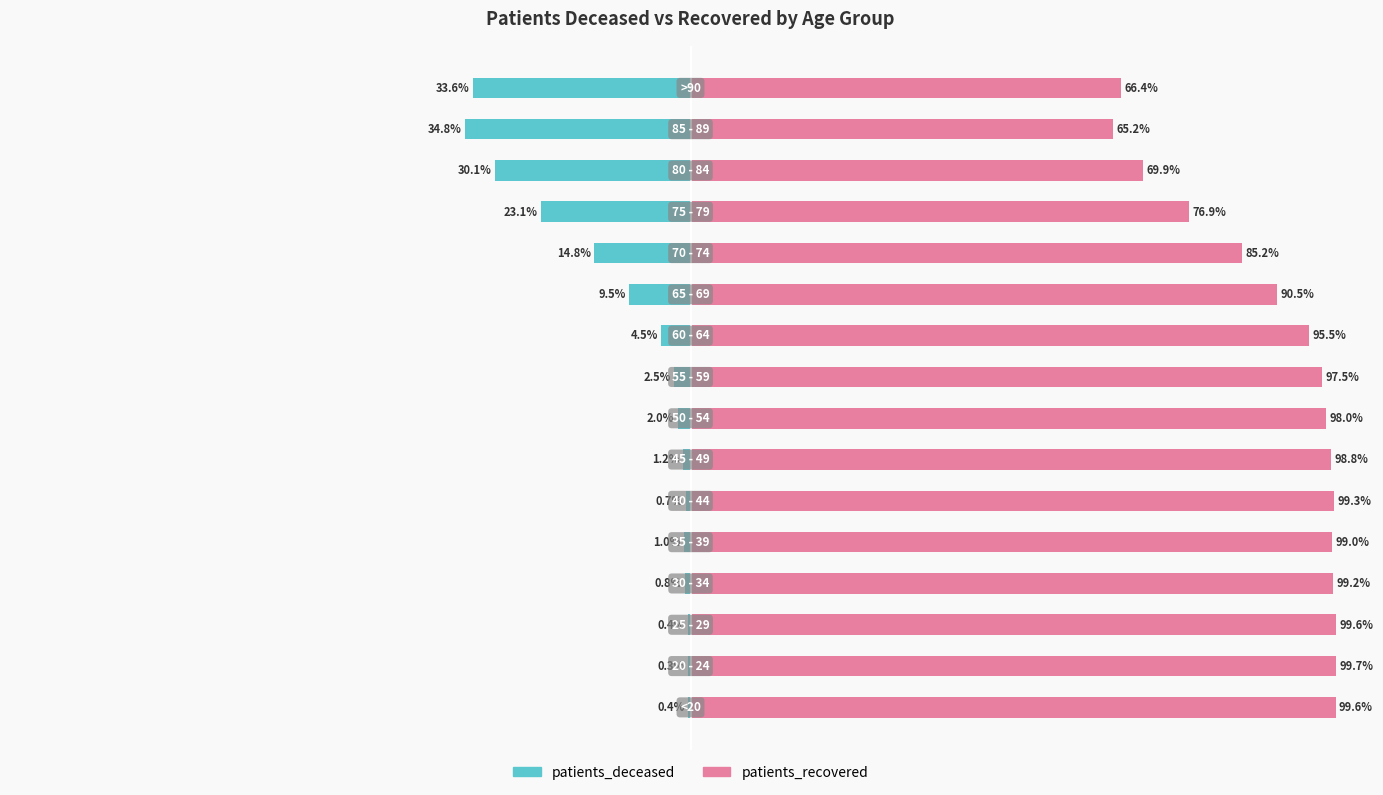

Reading left to right, list all the values displayed in this chart.

patients_deceased: -0.4	-0.3	-0.4	-0.8	-1.0	-0.7	-1.2	-2.0	-2.5	-4.5	-9.5	-14.8	-23.1	-30.1	-34.8	-33.6
patients_recovered: 99.6	99.7	99.6	99.2	99.0	99.3	98.8	98.0	97.5	95.5	90.5	85.2	76.9	69.9	65.2	66.4